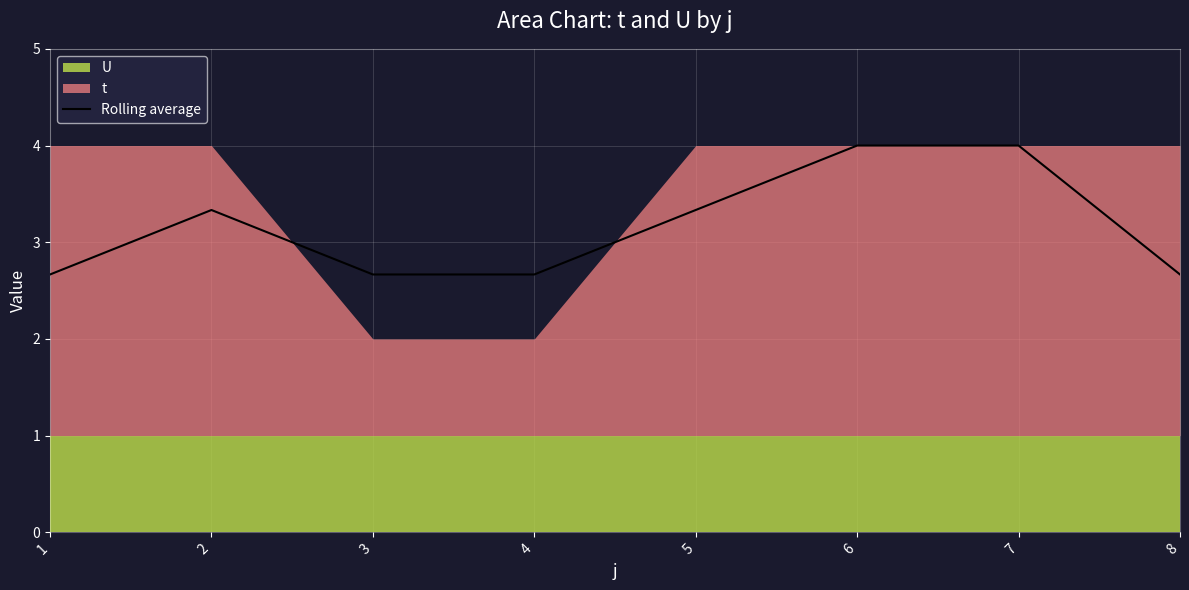

What is the value of the 5th point from the left?

3.3